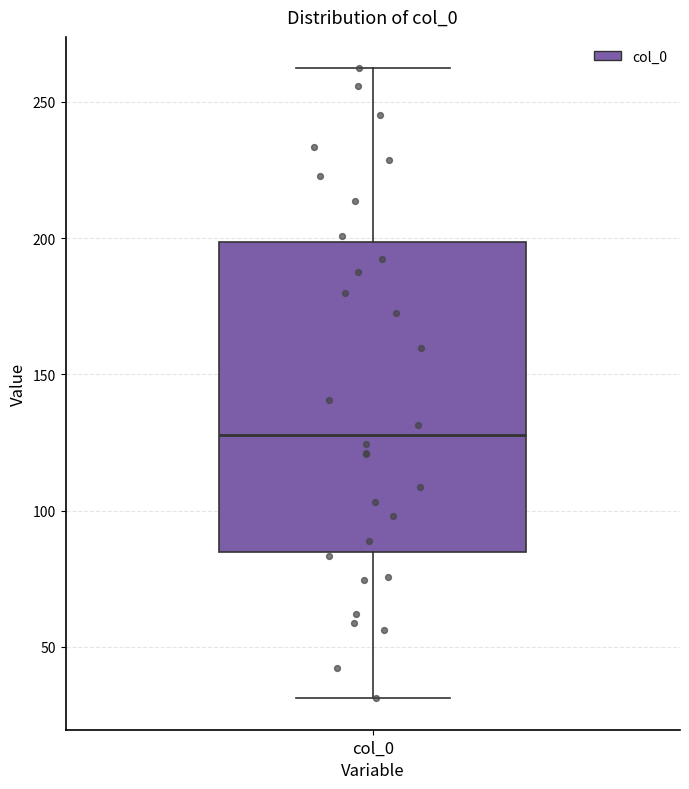

Where is the lower edge of the box for col_0 on the y-axis? The values are not printed on the chart, so give them approximately, as read against the axis.

85